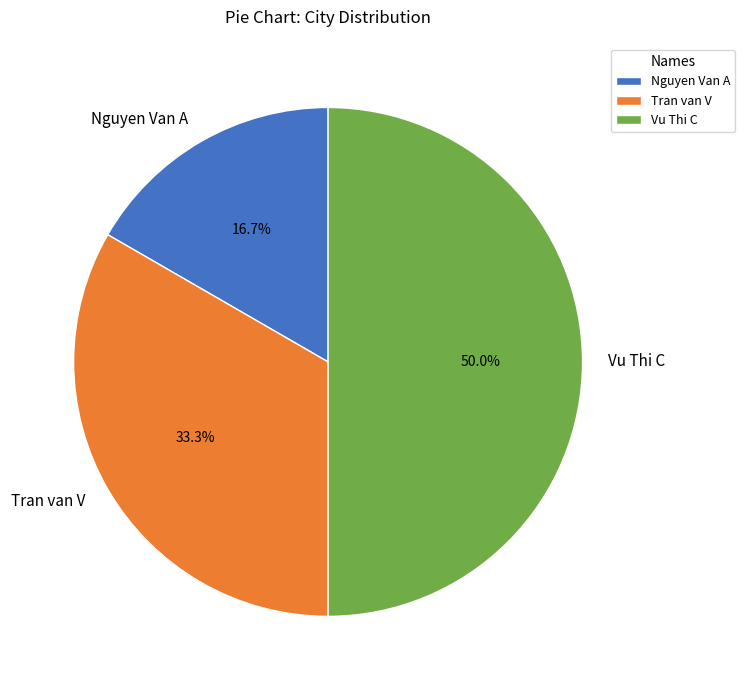

Which slice is the smallest?

Nguyen Van A